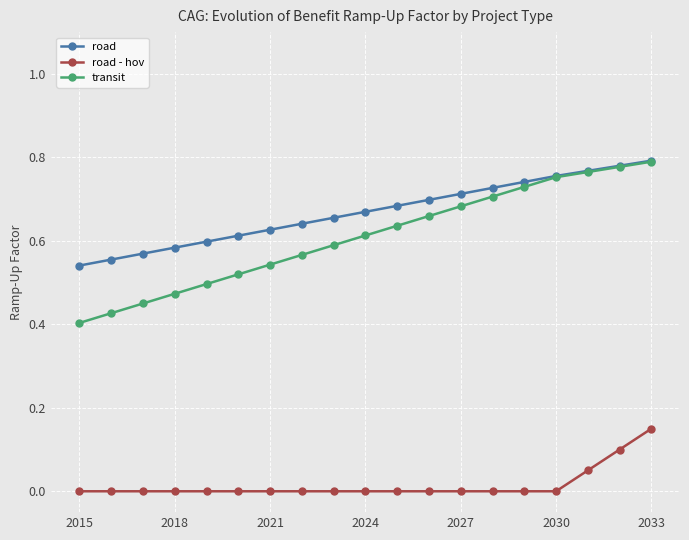

True or false: transit and road - hov cross at least once.

False